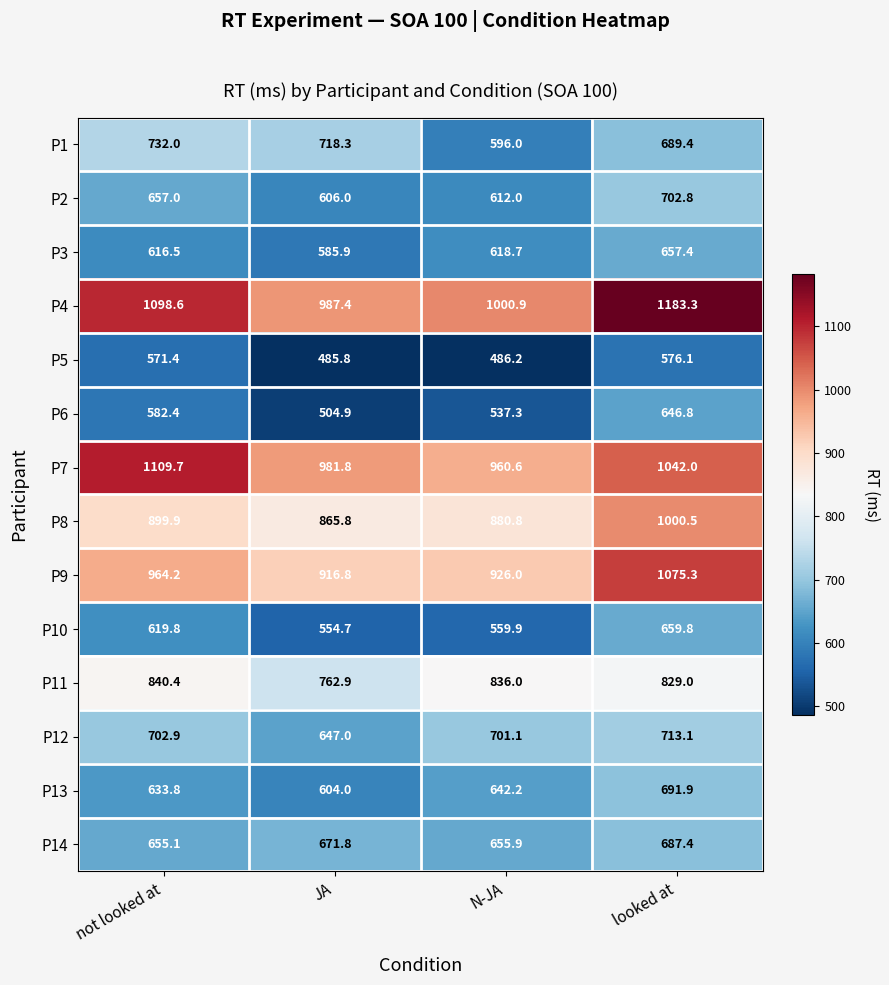

What is the sum of the P6 values at JA and looked at?

1151.7